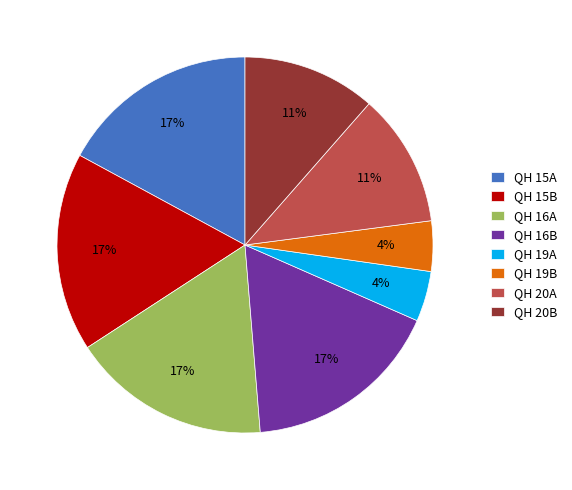

To the nearest percent, what portion does QH 19A represent?

4%